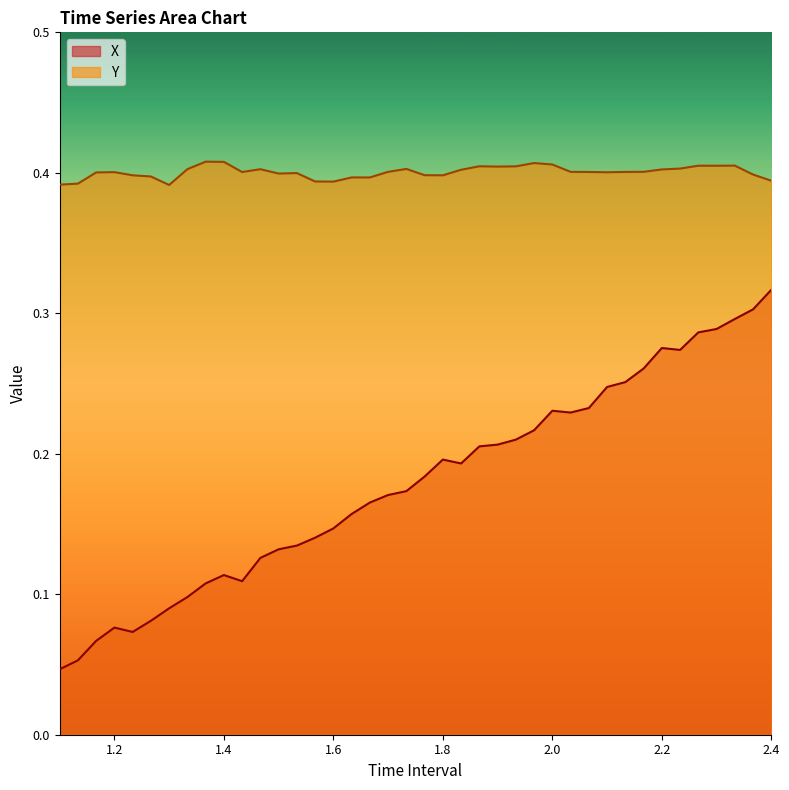

Reading left to right, extract all data points from this chart.

X: 0.0	0.1	0.1	0.1	0.1	0.1	0.1	0.1	0.1	0.1	0.1	0.1	0.1	0.1	0.1	0.1	0.2	0.2	0.2	0.2	0.2	0.2	0.2	0.2	0.2	0.2	0.2	0.2	0.2	0.2	0.2	0.3	0.3	0.3	0.3	0.3	0.3	0.3	0.3	0.3
Y: 0.4	0.4	0.4	0.4	0.4	0.4	0.4	0.4	0.4	0.4	0.4	0.4	0.4	0.4	0.4	0.4	0.4	0.4	0.4	0.4	0.4	0.4	0.4	0.4	0.4	0.4	0.4	0.4	0.4	0.4	0.4	0.4	0.4	0.4	0.4	0.4	0.4	0.4	0.4	0.4